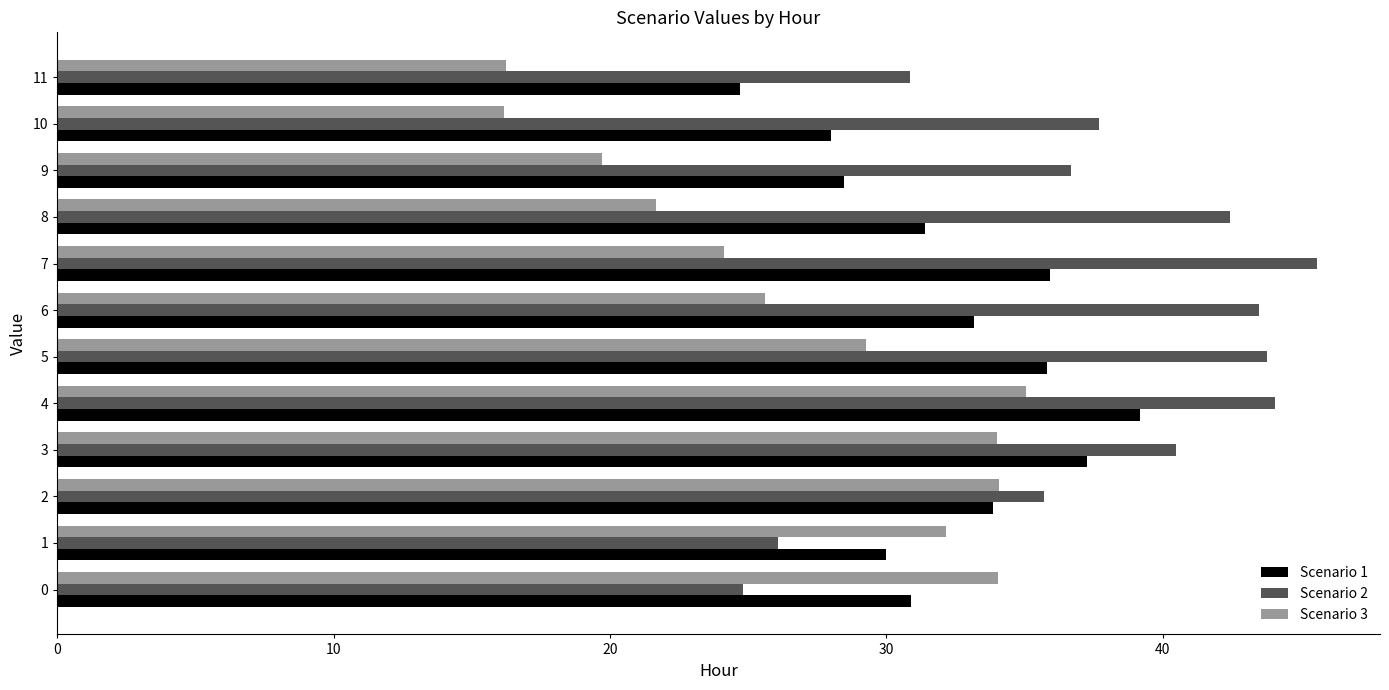

What is the sum of all Scenario 3 values?

322.1